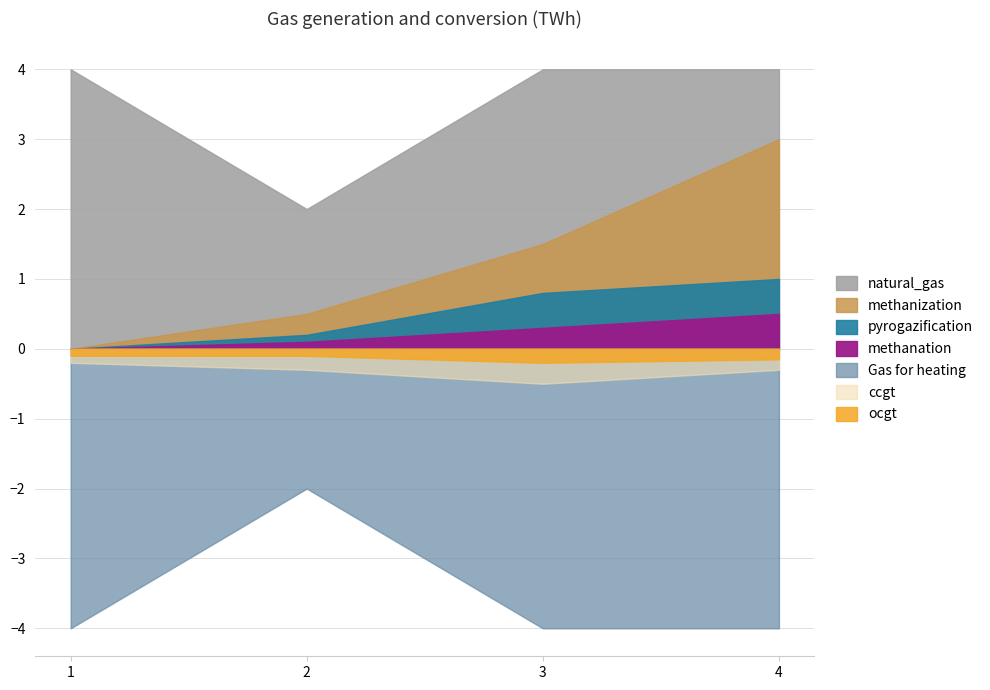

The value of x2_negative at 3 is -1. True or false?

False